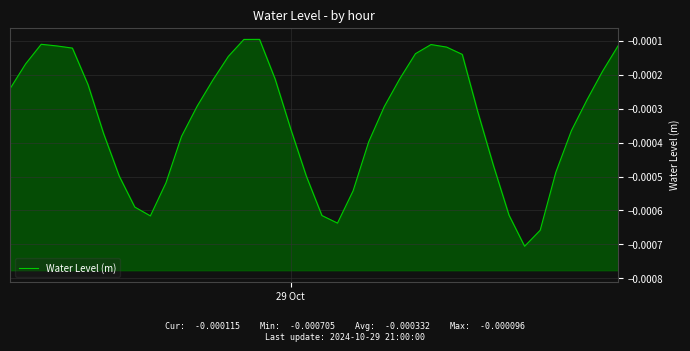

How many points are higher than both their immediate neighbors (excluding endpoints)?

3